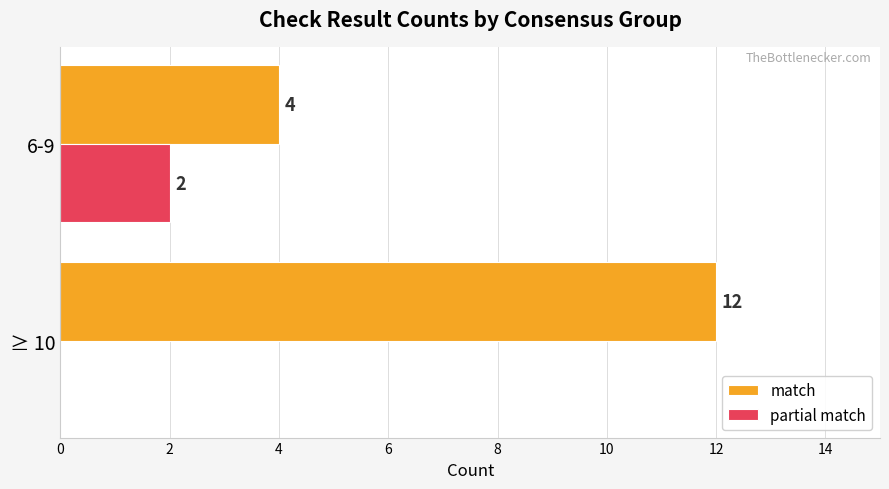

The partial match series shows 0 at ≥ 10. True or false?

True